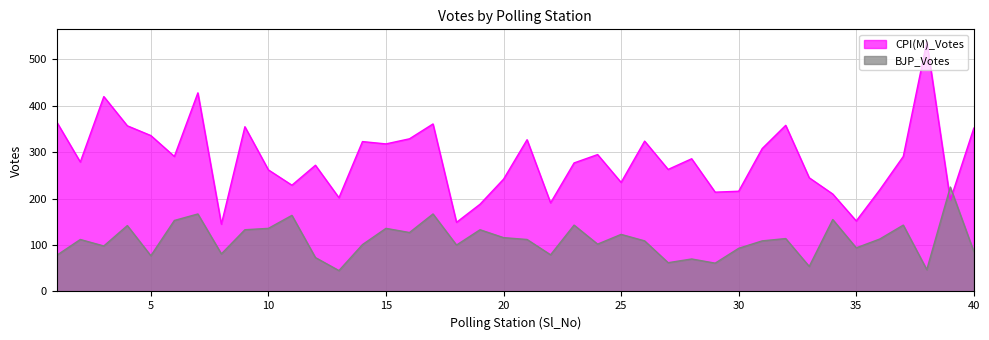

What is the value of the BJP_Votes point at the 31st from the left?

109